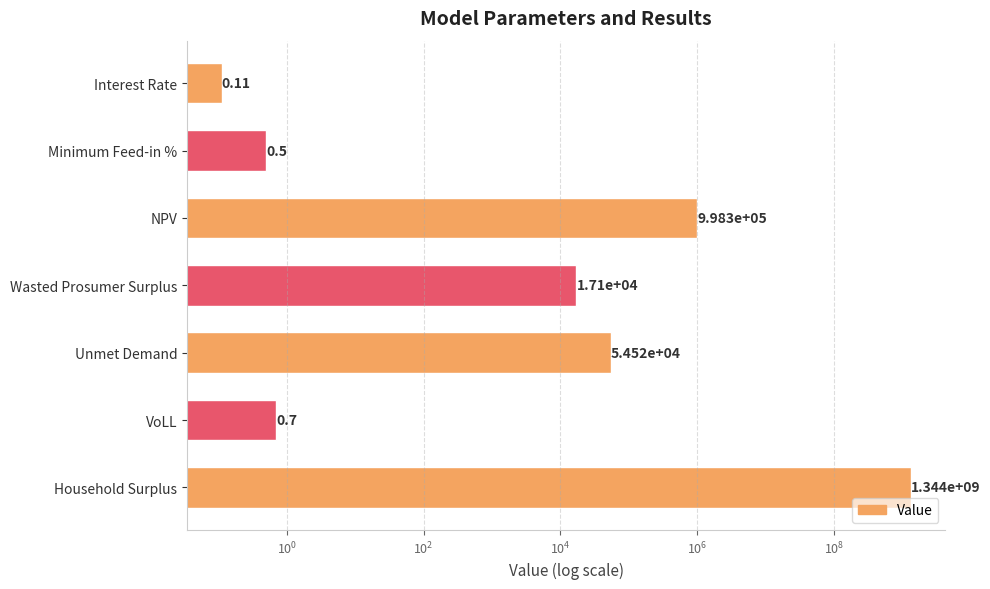

How many data points are above 17100?

4